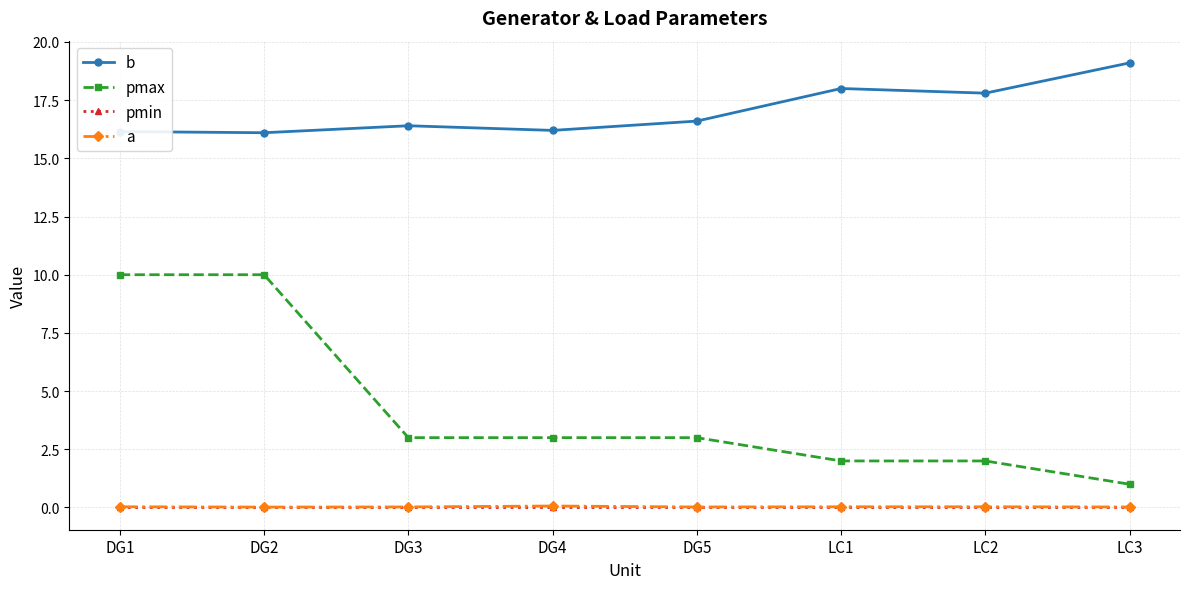

Which series has the widest spread of values?

pmax